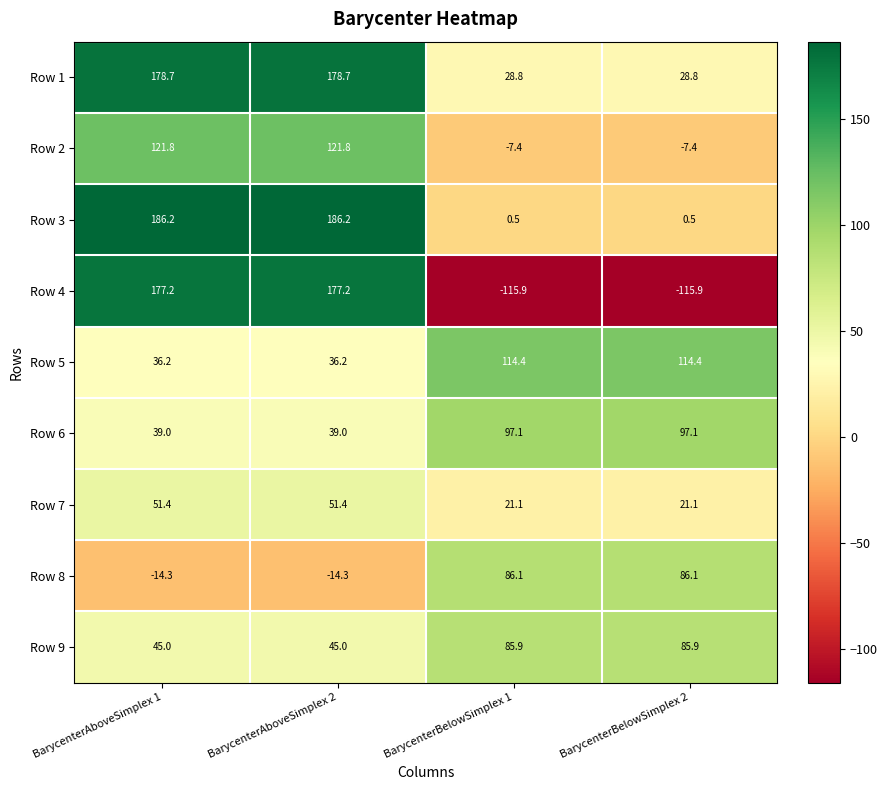

What is the highest value of the Row 2 series?

121.8